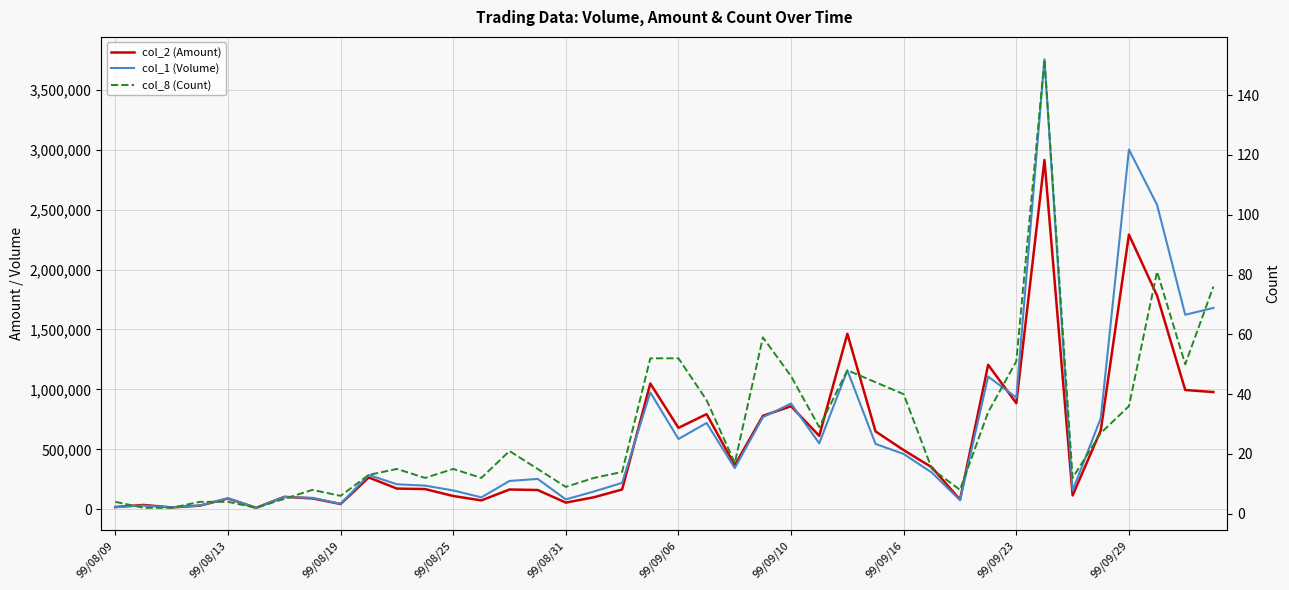

At which category is the sum across all series the highest?

33